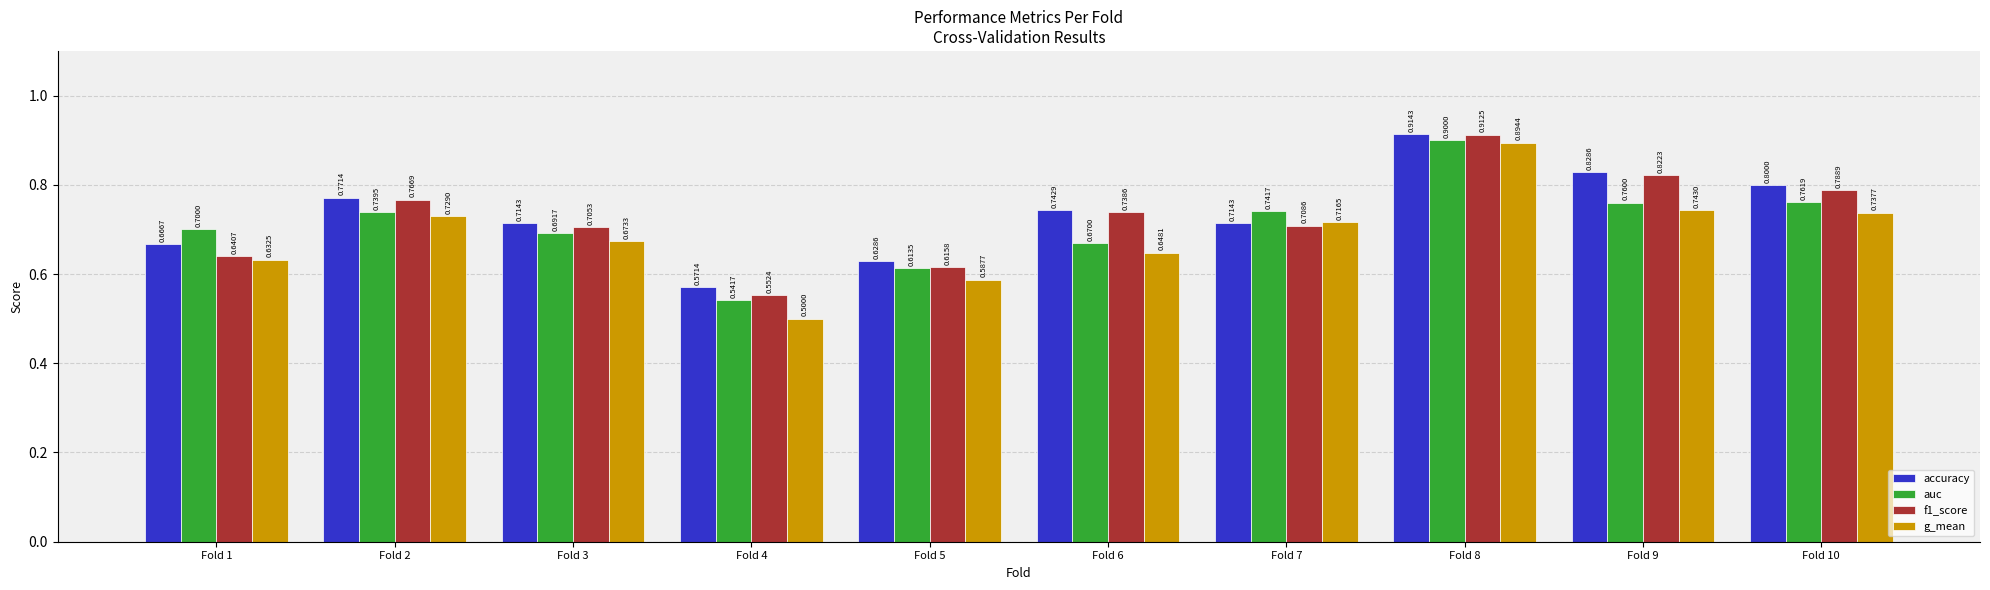

Which category has the lowest value in the accuracy series?

Fold 4